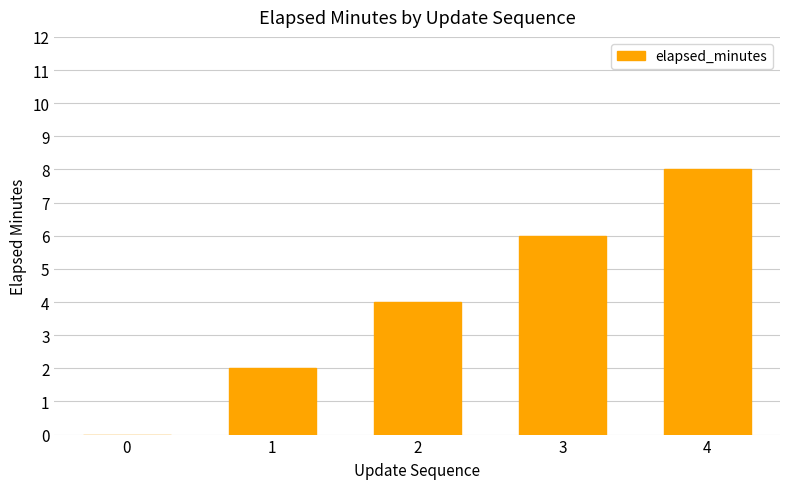

Which label corresponds to the largest value in the chart?

4